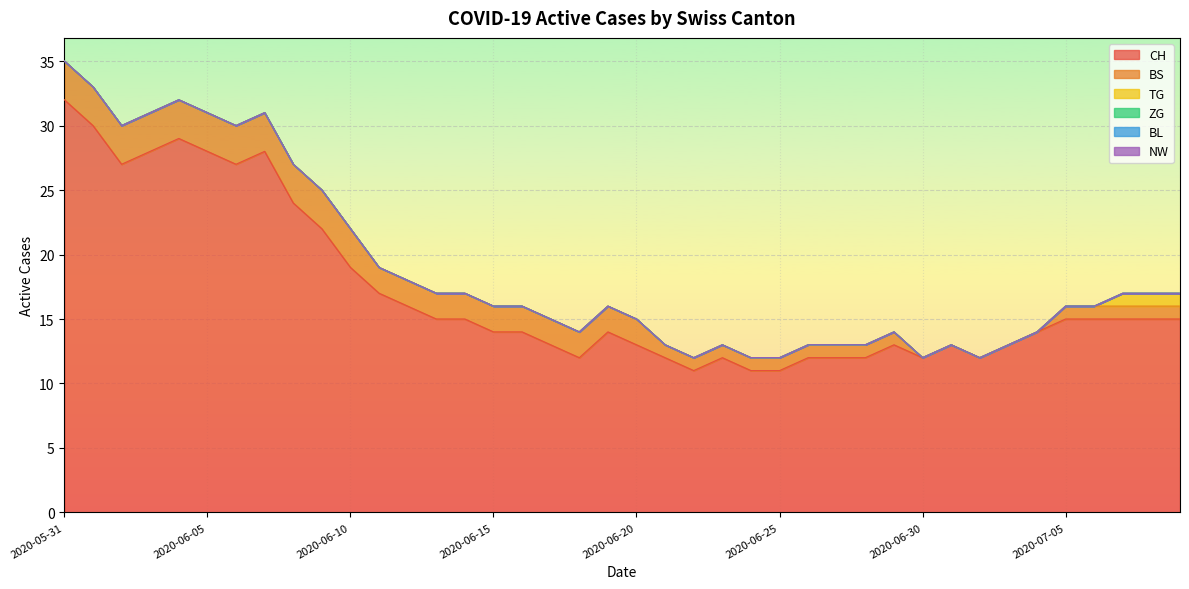

True or false: BS and TG cross at least once.

False